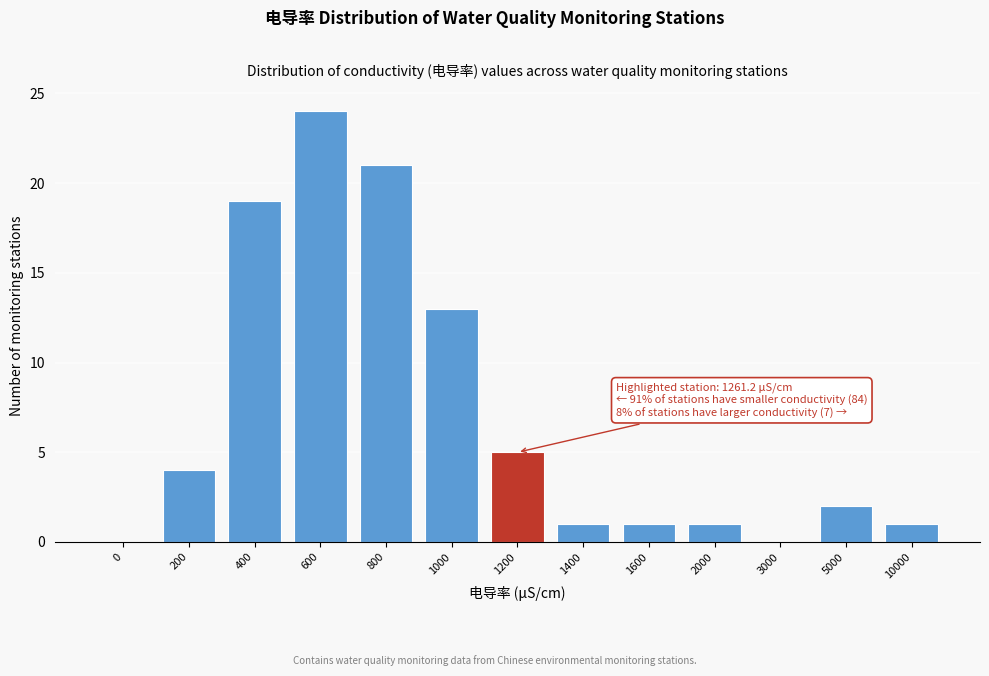

Reading left to right, transcribe all the data shown in this chart.

0=0	200=4	400=19	600=24	800=21	1000=13	1200=5	1400=1	1600=1	2000=1	3000=0	5000=2	10000=1